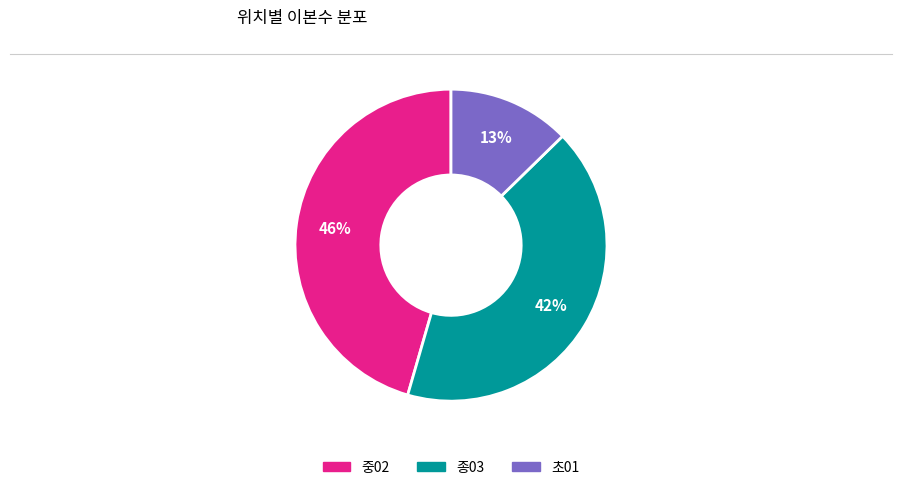

Rank the categories by value from lowest to highest.

초01, 종03, 중02